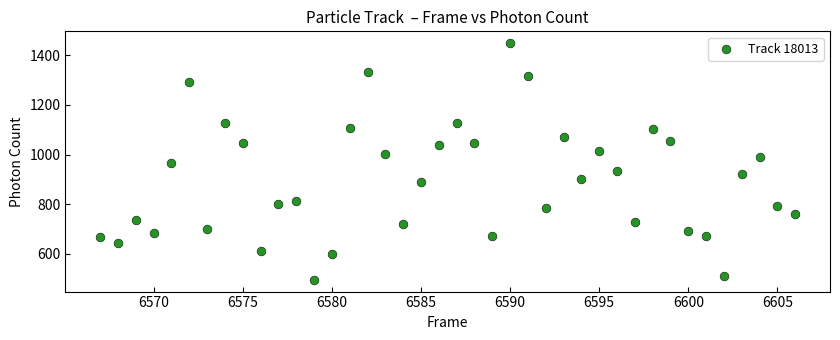

What is the range of X values (max minus min)?

39.0